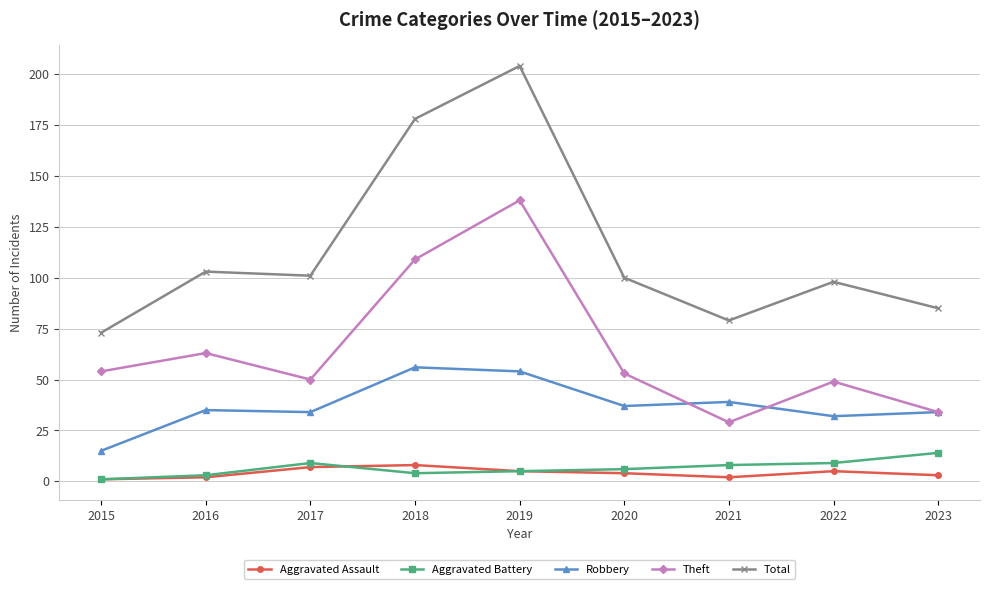

Where is the first local maximum for Aggravated Battery?

2017